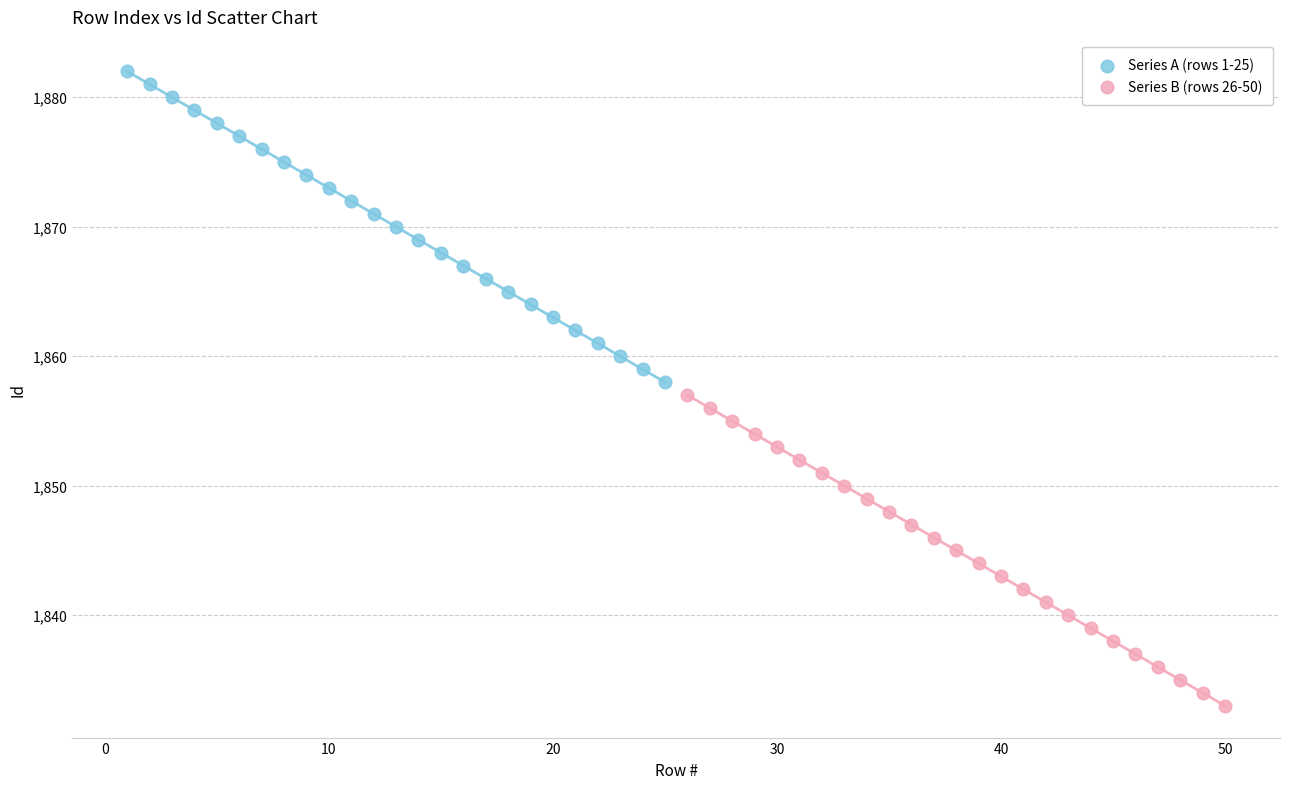

Which series contains the lowest Y value?

Series B (rows 26-50)